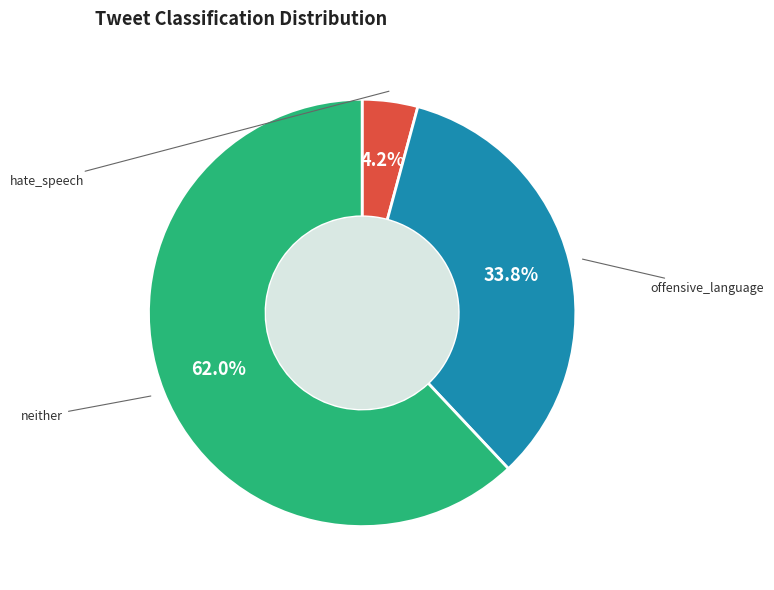

Does any single category account for the majority?

Yes